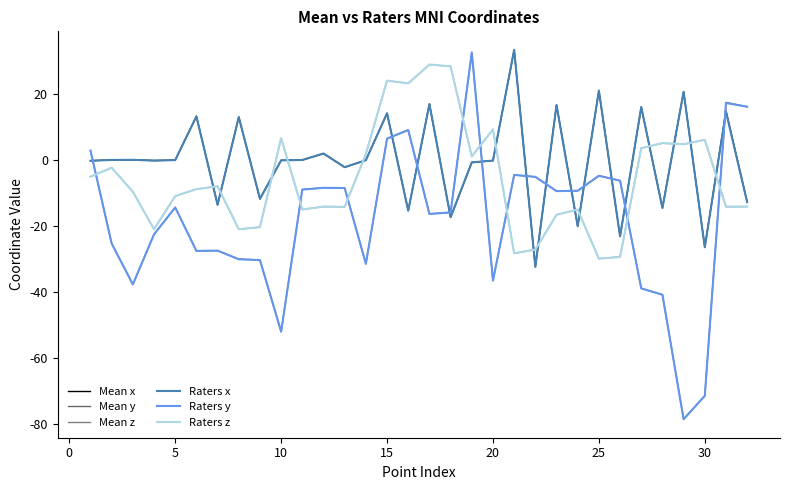

Reading left to right, extract all data points from this chart.

Mean x: -0.3	-0.1	-0.0	-0.2	-0.1	13.1	-13.6	12.9	-11.8	-0.2	-0.1	1.9	-2.3	-0.1	14.1	-15.4	16.9	-17.4	-0.8	-0.2	33.2	-32.3	16.5	-20.1	20.9	-23.2	15.9	-14.5	20.5	-26.4	14.8	-12.8
Mean y: 2.8	-25.3	-37.7	-22.6	-14.4	-27.6	-27.5	-30.0	-30.3	-51.9	-9.0	-8.5	-8.5	-31.5	6.4	9.0	-16.4	-15.9	32.4	-36.5	-4.6	-5.2	-9.5	-9.4	-4.8	-6.3	-38.9	-40.8	-78.4	-71.3	17.3	16.0
Mean z: -5.1	-2.4	-9.7	-21.0	-11.0	-8.9	-8.0	-21.0	-20.4	6.5	-15.0	-14.1	-14.2	1.8	23.9	23.1	28.8	28.2	1.0	9.2	-28.3	-27.1	-16.6	-15.0	-29.9	-29.3	3.5	5.0	4.7	6.0	-14.1	-14.2
Raters x: -0.3	-0.1	-0.0	-0.2	-0.1	13.1	-13.6	12.9	-11.8	-0.2	-0.1	1.9	-2.2	-0.1	14.0	-15.4	16.8	-17.4	-0.8	-0.2	33.2	-32.4	16.5	-20.1	20.9	-23.1	15.9	-14.6	20.5	-26.4	14.5	-12.8
Raters y: 2.8	-25.3	-37.7	-22.5	-14.4	-27.5	-27.5	-30.1	-30.3	-52.0	-9.0	-8.5	-8.5	-31.4	6.4	9.0	-16.4	-15.9	32.4	-36.5	-4.6	-5.2	-9.5	-9.4	-4.8	-6.3	-38.9	-40.8	-78.4	-71.4	17.2	16.0
Raters z: -5.1	-2.4	-9.7	-21.0	-11.0	-8.9	-8.0	-21.0	-20.3	6.5	-15.0	-14.1	-14.2	1.7	23.9	23.1	28.8	28.2	1.0	9.2	-28.3	-27.1	-16.6	-15.0	-29.9	-29.4	3.5	5.1	4.7	6.0	-14.2	-14.2